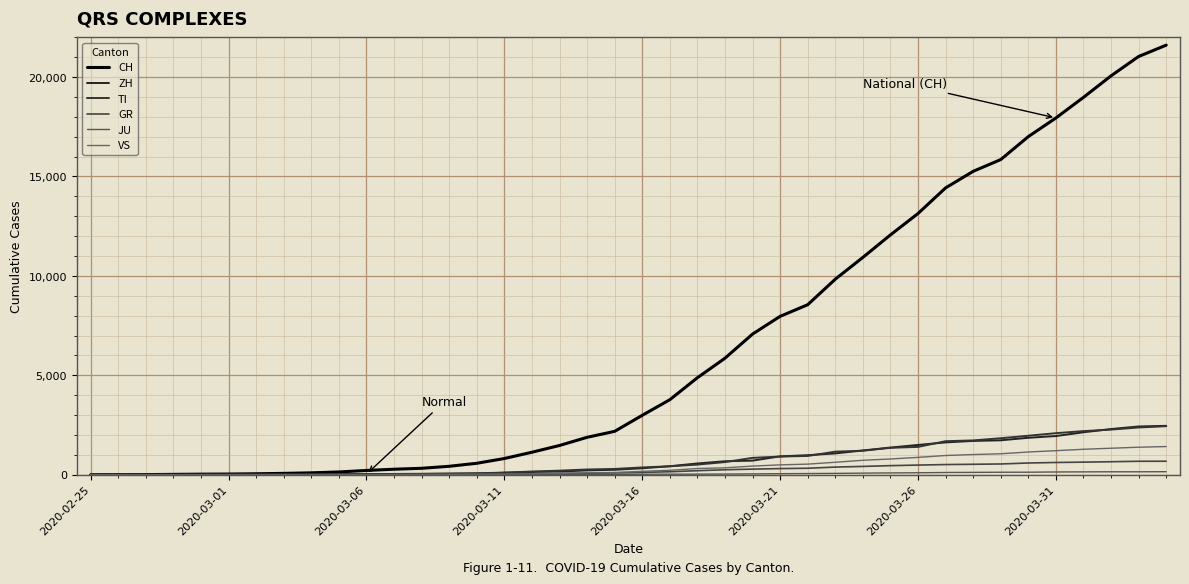

How many lines are shown in the chart?

6